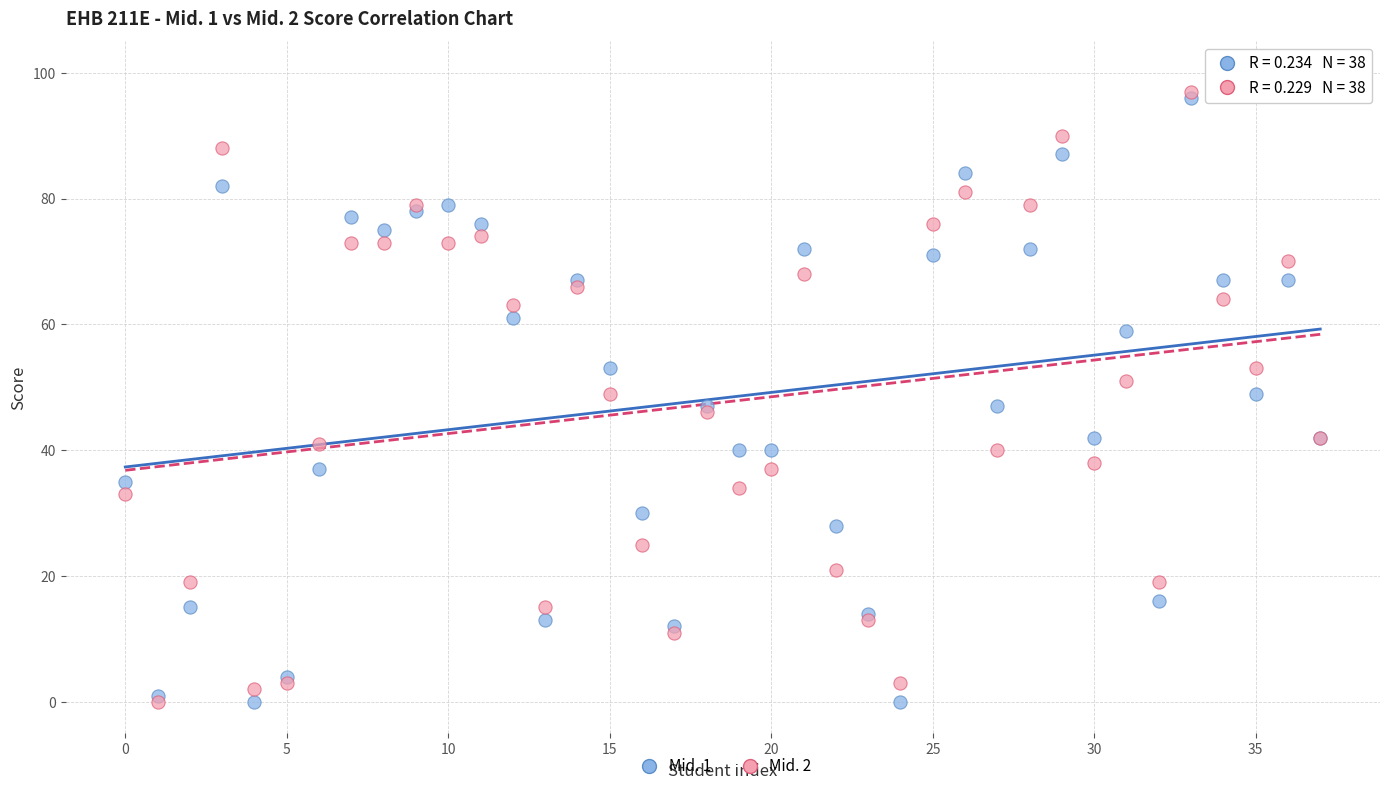

What are all the series names shown in the legend?

Mid. 1, Mid. 2